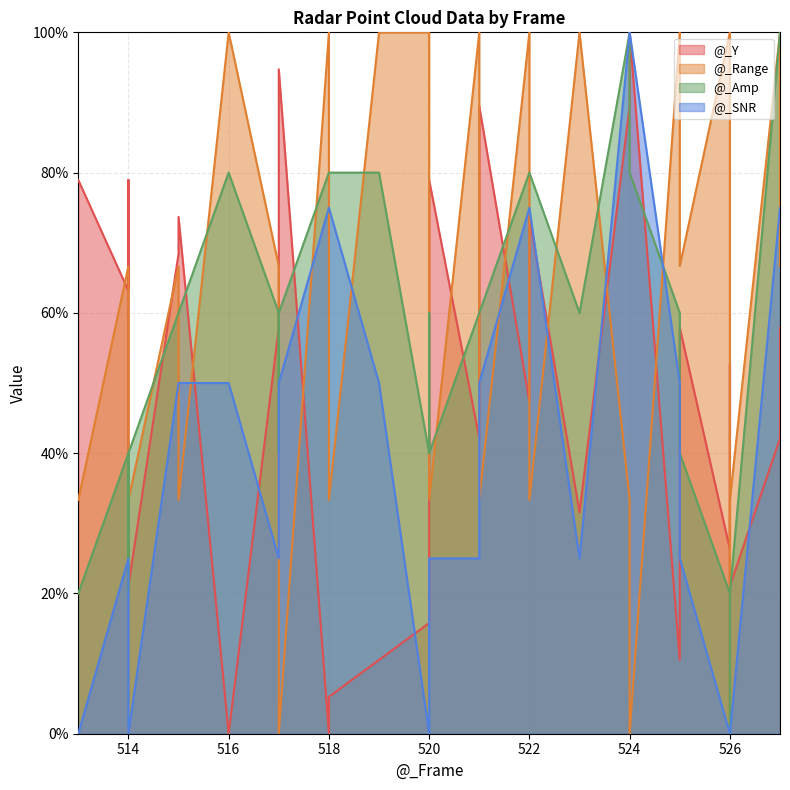

How many interior local peaks does the @_Range series have?

6